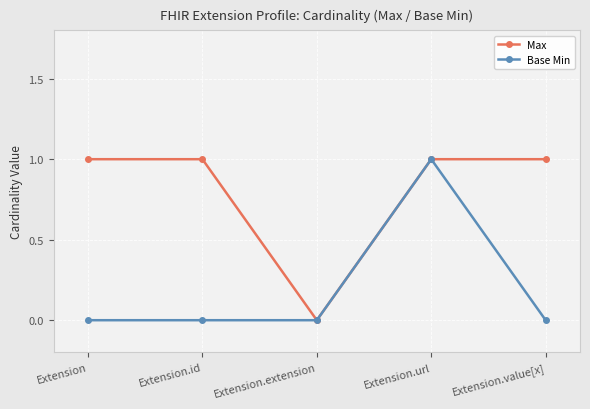

At which category does Max reach its first local valley?

Extension.extension